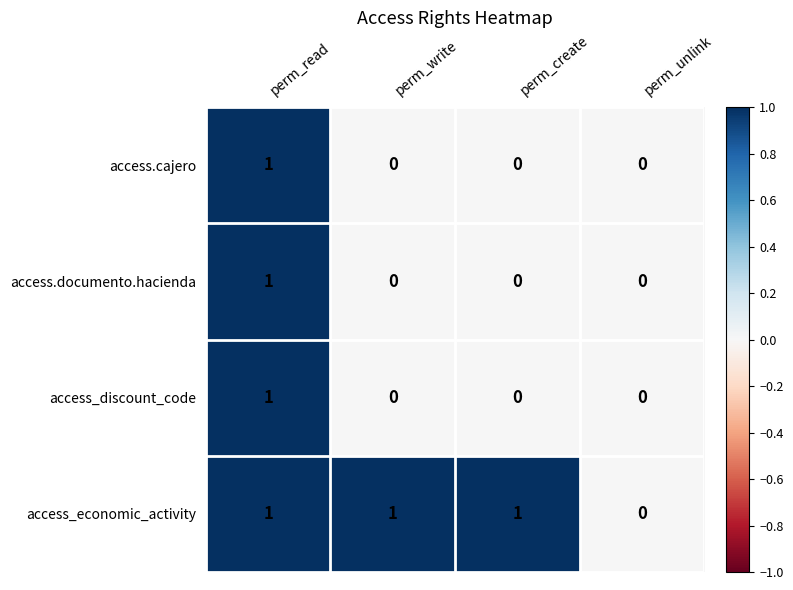

Count the access_discount_code values in the range 0 to 1.

4